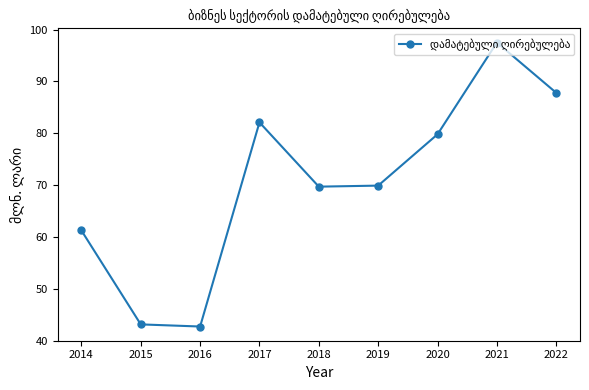

Approximately how many times larger is the value at 2022 compared to 2020?

1.1